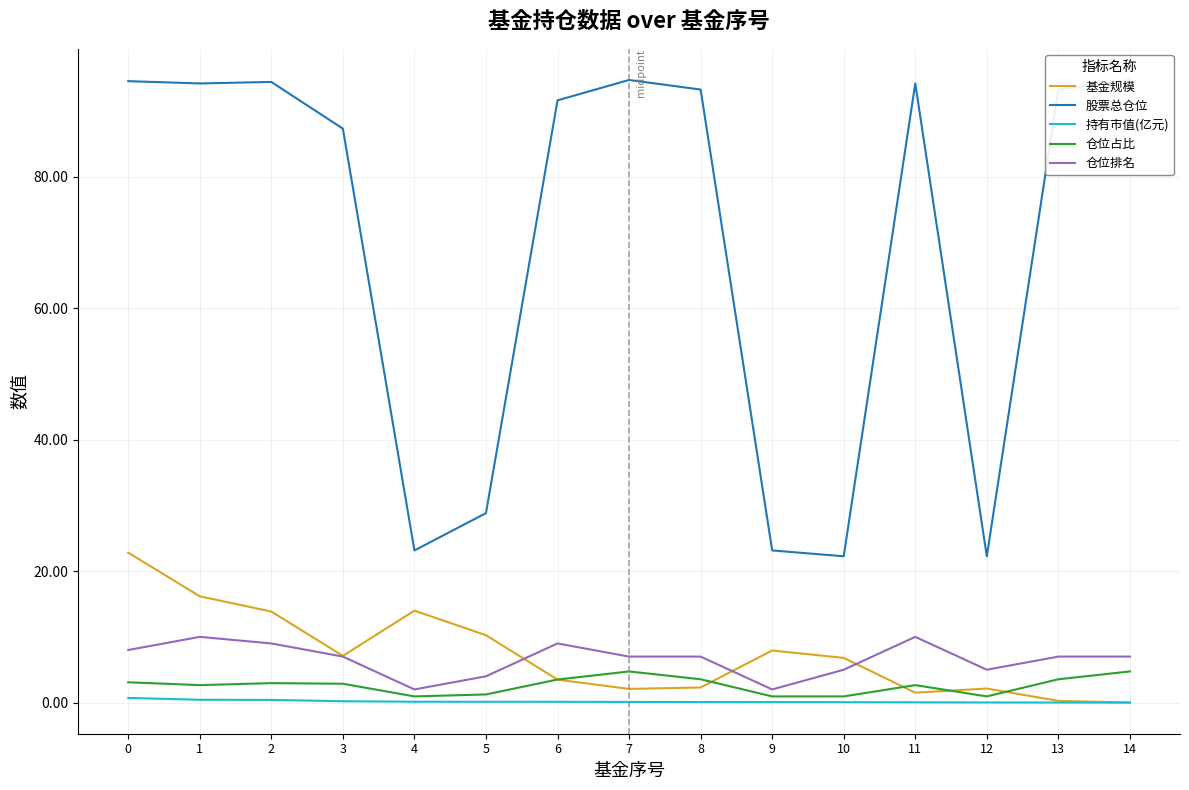

Which series changed the most between 7 and 10?

股票总仓位